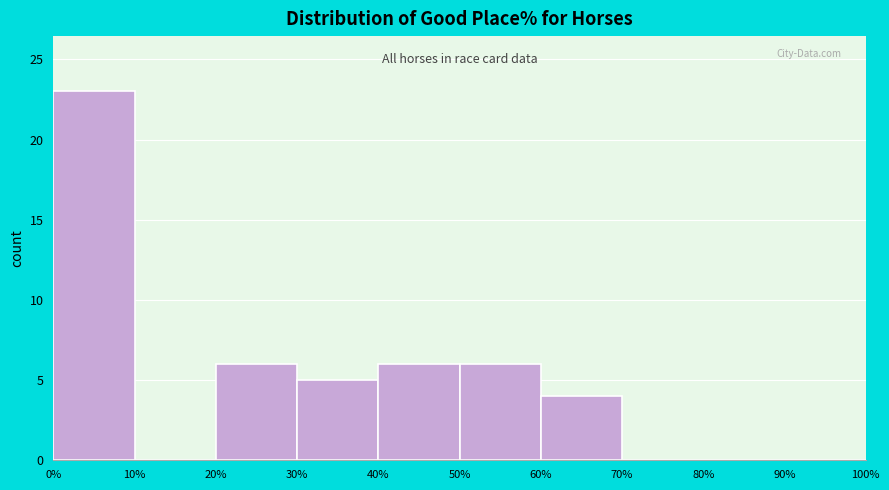

Reading left to right, list every bar in this chart as the range it spans on the x-axis followed by its height. The values are not printed on the chart, so give them approximately, as read against the axis.

0% to 10%: 23
10% to 20%: 0
20% to 30%: 6
30% to 40%: 5
40% to 50%: 6
50% to 60%: 6
60% to 70%: 4
70% to 80%: 0
80% to 90%: 0
90% to 100%: 0